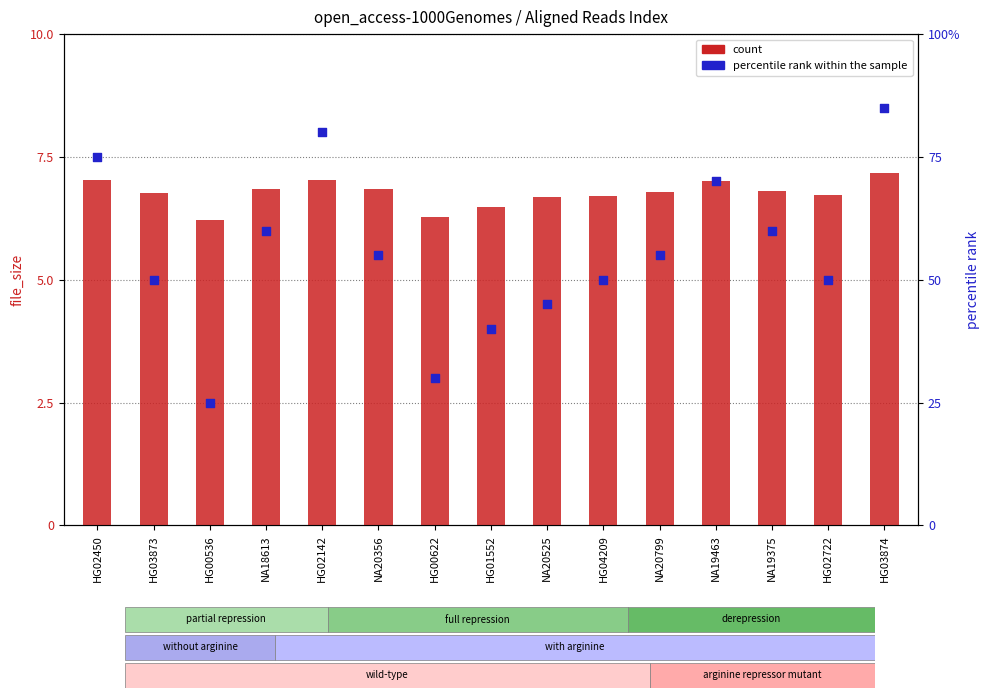

What is the total value across all series at NA18613?

66.9